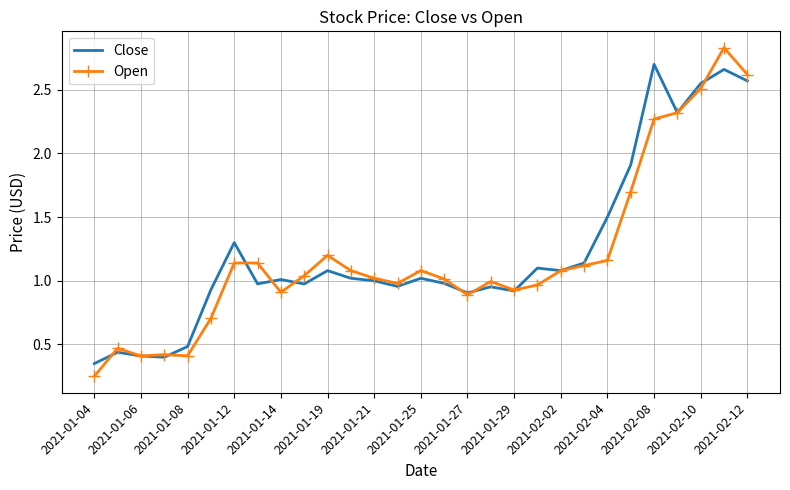

Which series has the widest spread of values?

Open